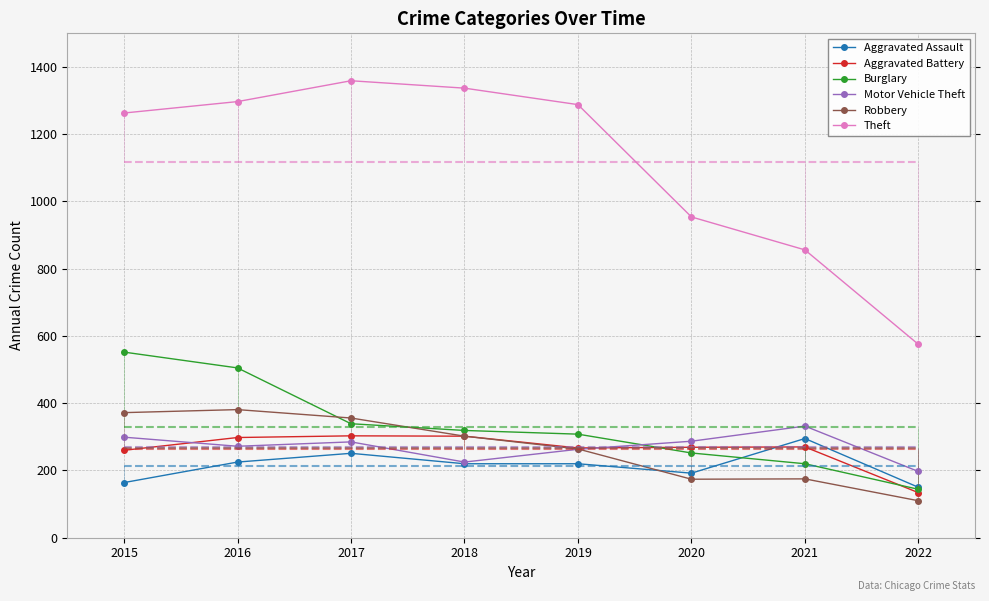

What is the maximum value shown in the chart?

1359